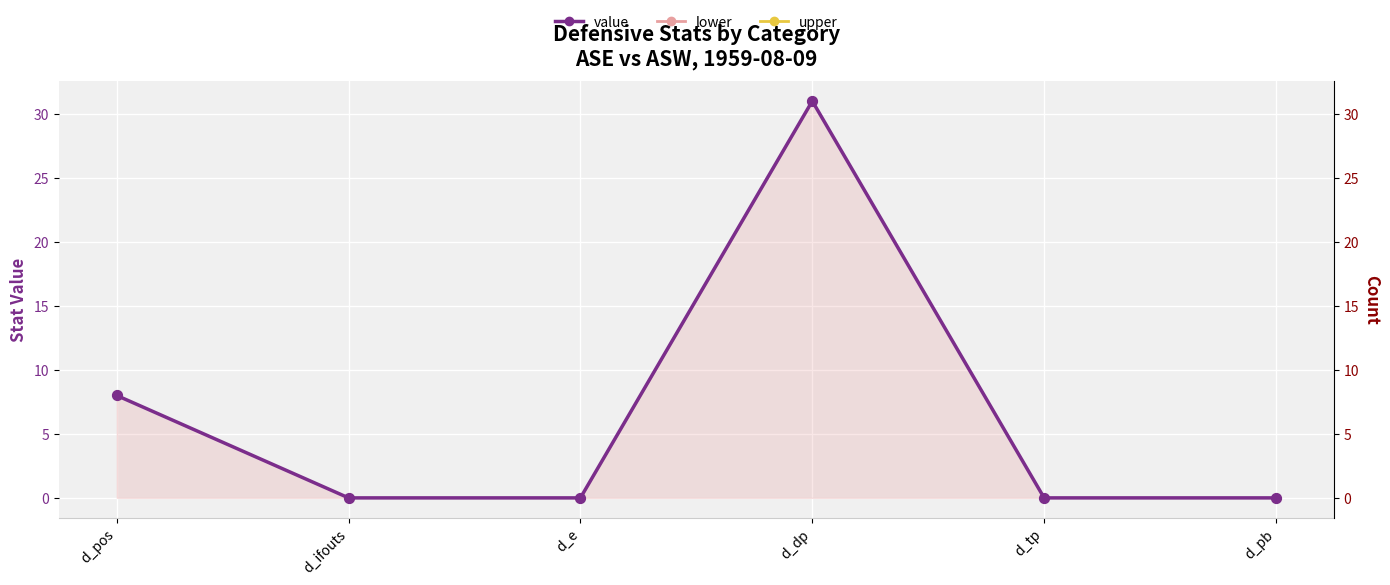

What is the change in value from d_e to d_dp?

+31